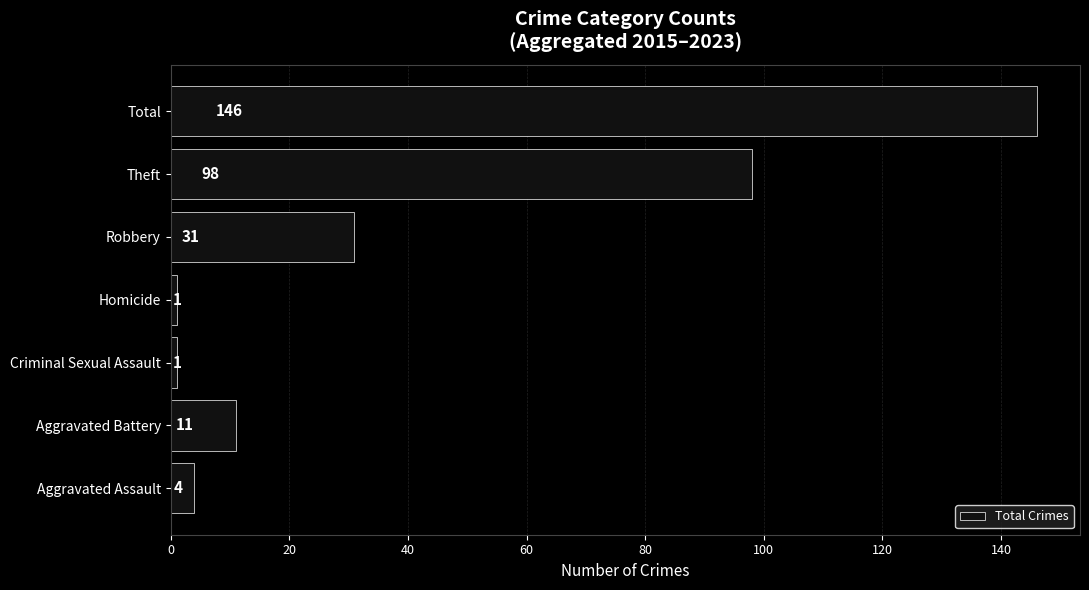

Reading bottom to top, what are all the values shown in this chart?

Aggravated Assault=4	Aggravated Battery=11	Criminal Sexual Assault=1	Homicide=1	Robbery=31	Theft=98	Total=146